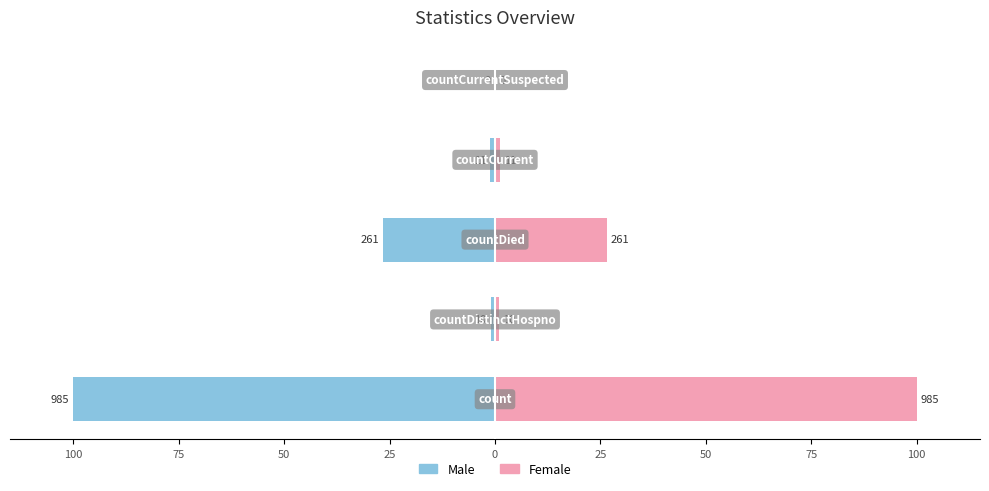

At how many categories does at least one series exceed 30?

1